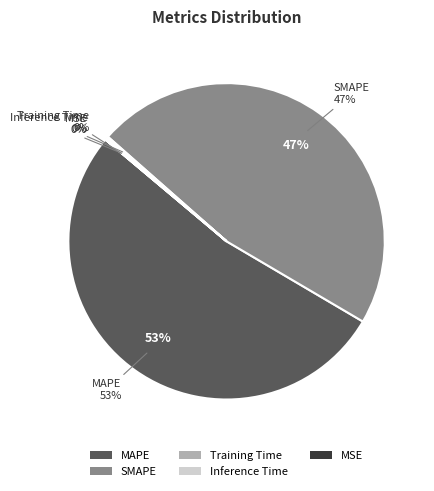

To the nearest percent, what is the difference between the largest and smallest slice percentages?

53%